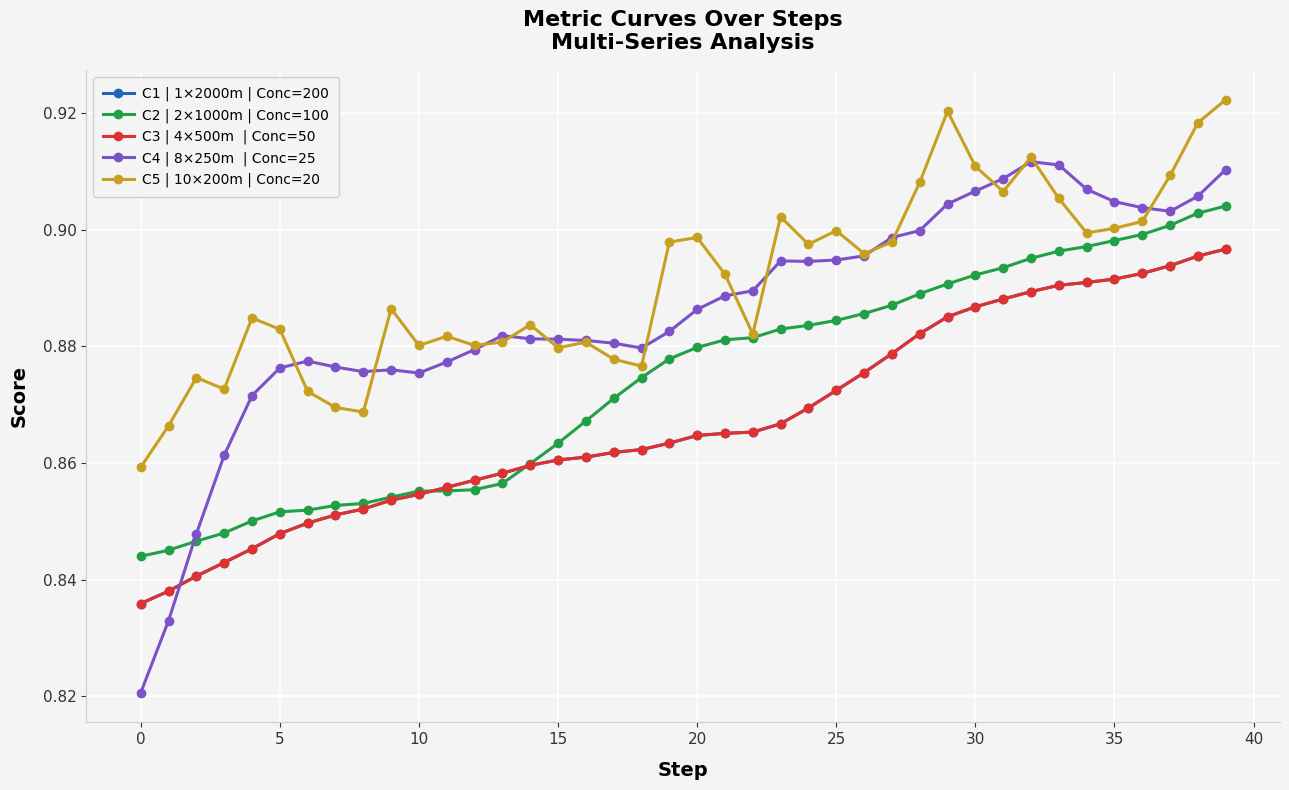

Does the chart have visible grid lines?

Yes